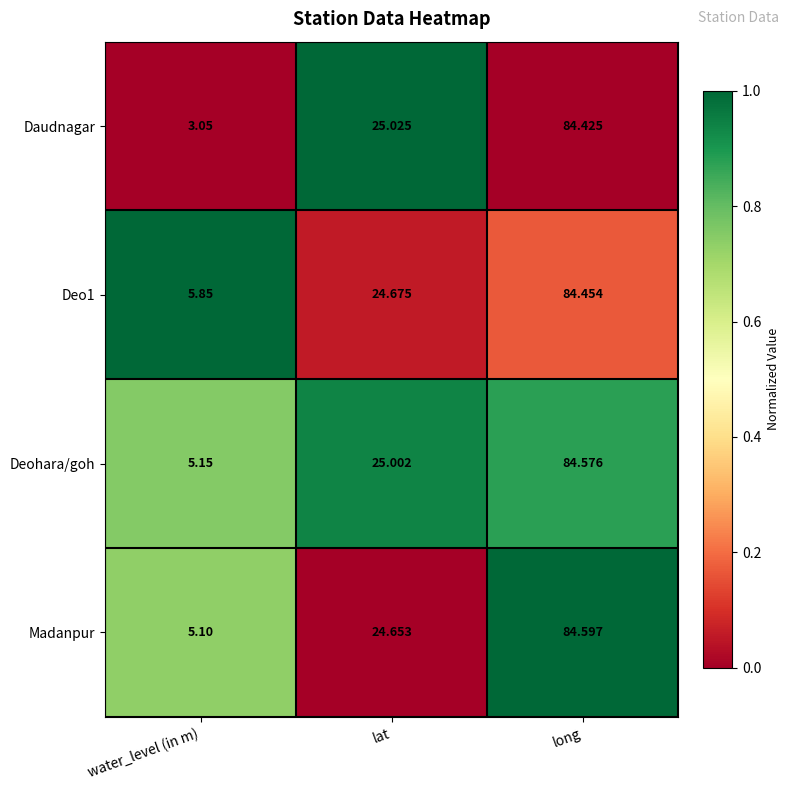

What is the maximum value shown in the chart?

84.6